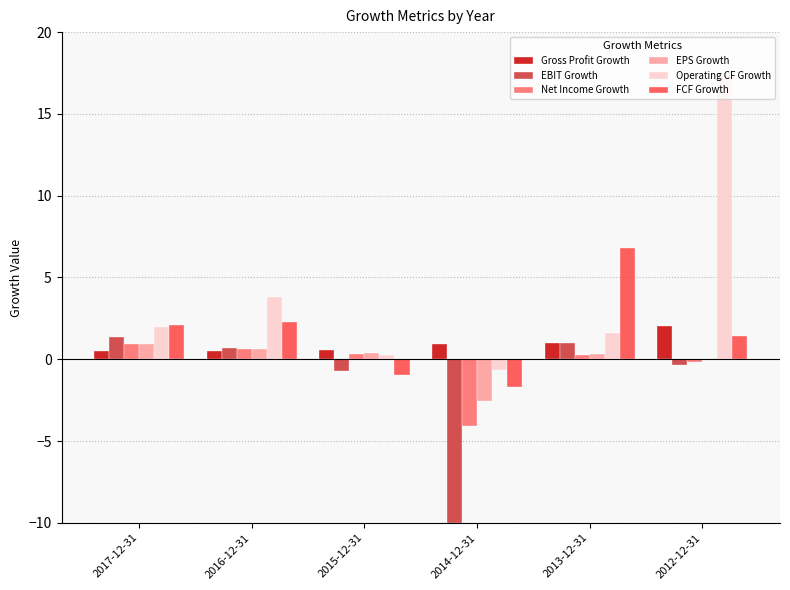

Which series changed the most between 2013-12-31 and 2012-12-31?

Operating CF Growth